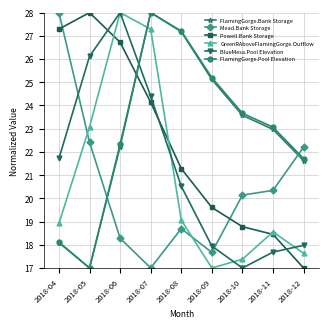

What is the highest value of the BlueMesa.Pool Elevation series?

28.0